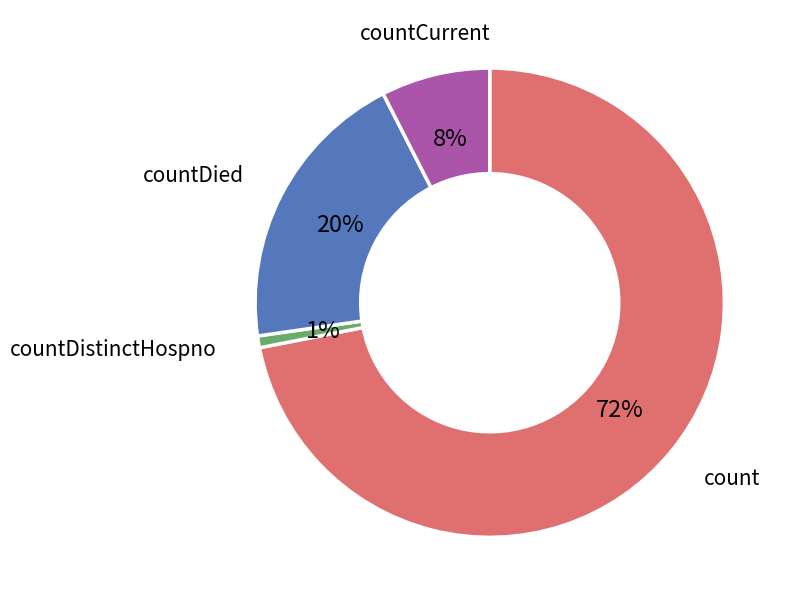

Rank the categories by value from highest to lowest.

count, countDied, countCurrent, countDistinctHospno